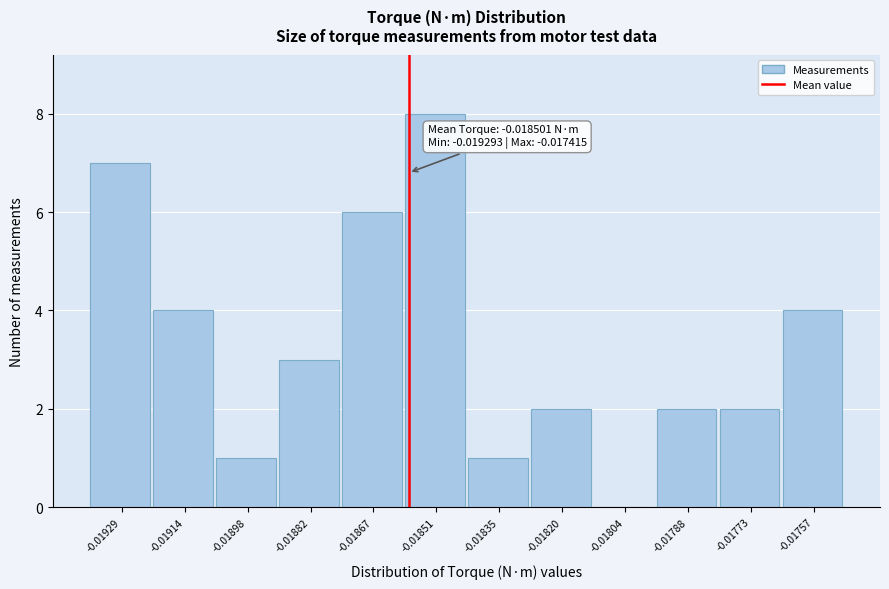

Between -0.01835 and -0.01804, which is larger?

-0.01835